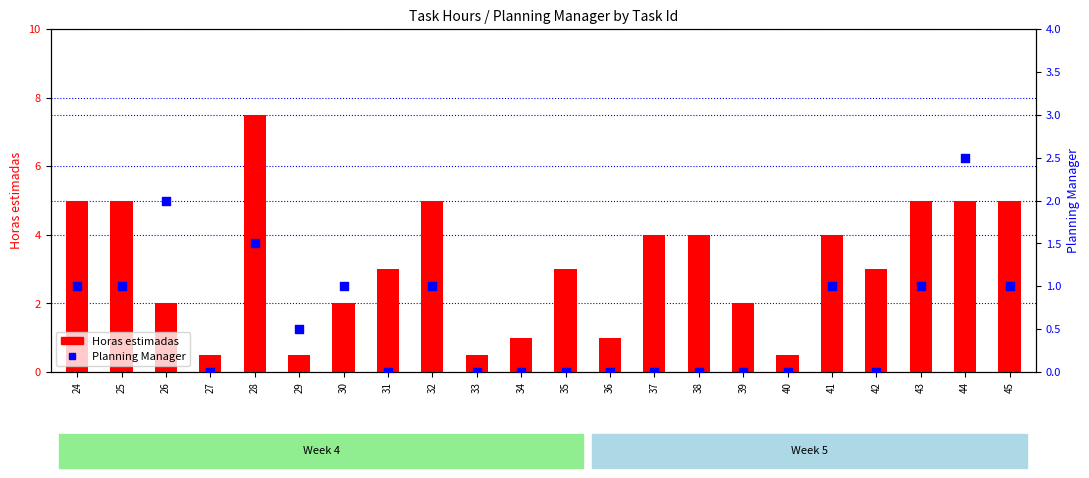

At how many categories does at least one series exceed 2?

13